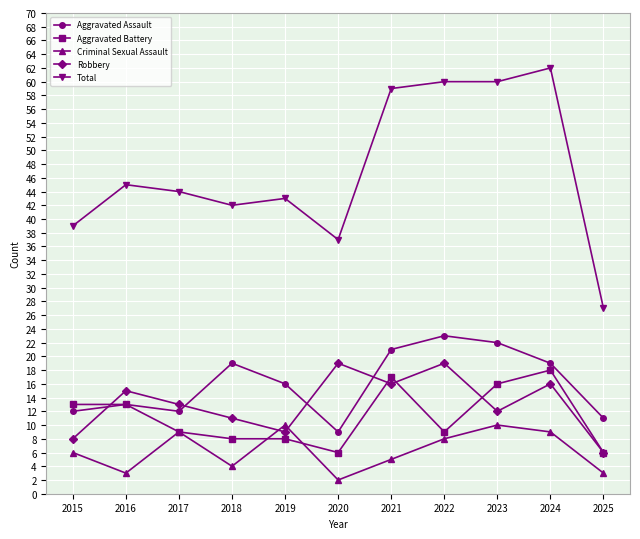

True or false: Total and Robbery intersect in this chart.

False